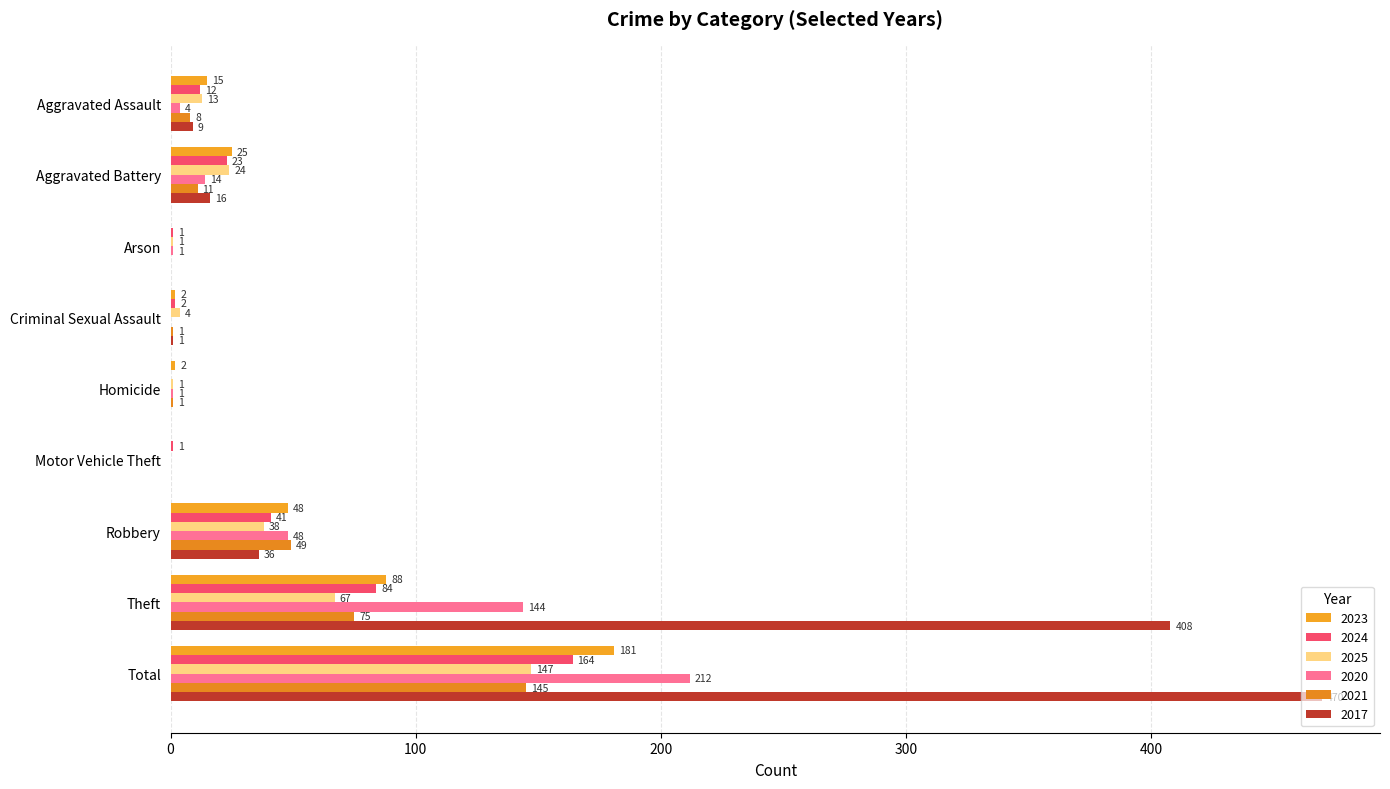

What are all the series names shown in the legend?

2023, 2024, 2025, 2020, 2021, 2017